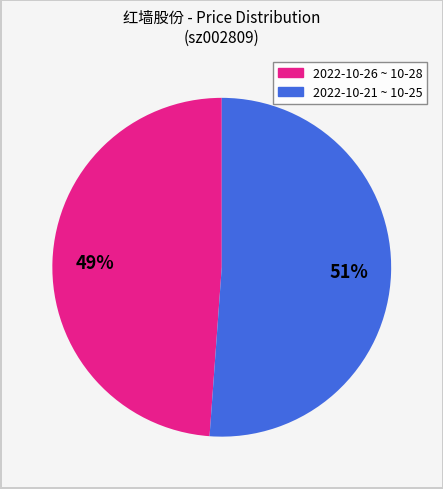

To the nearest percent, what is the difference between the largest and smallest slice percentages?

2%